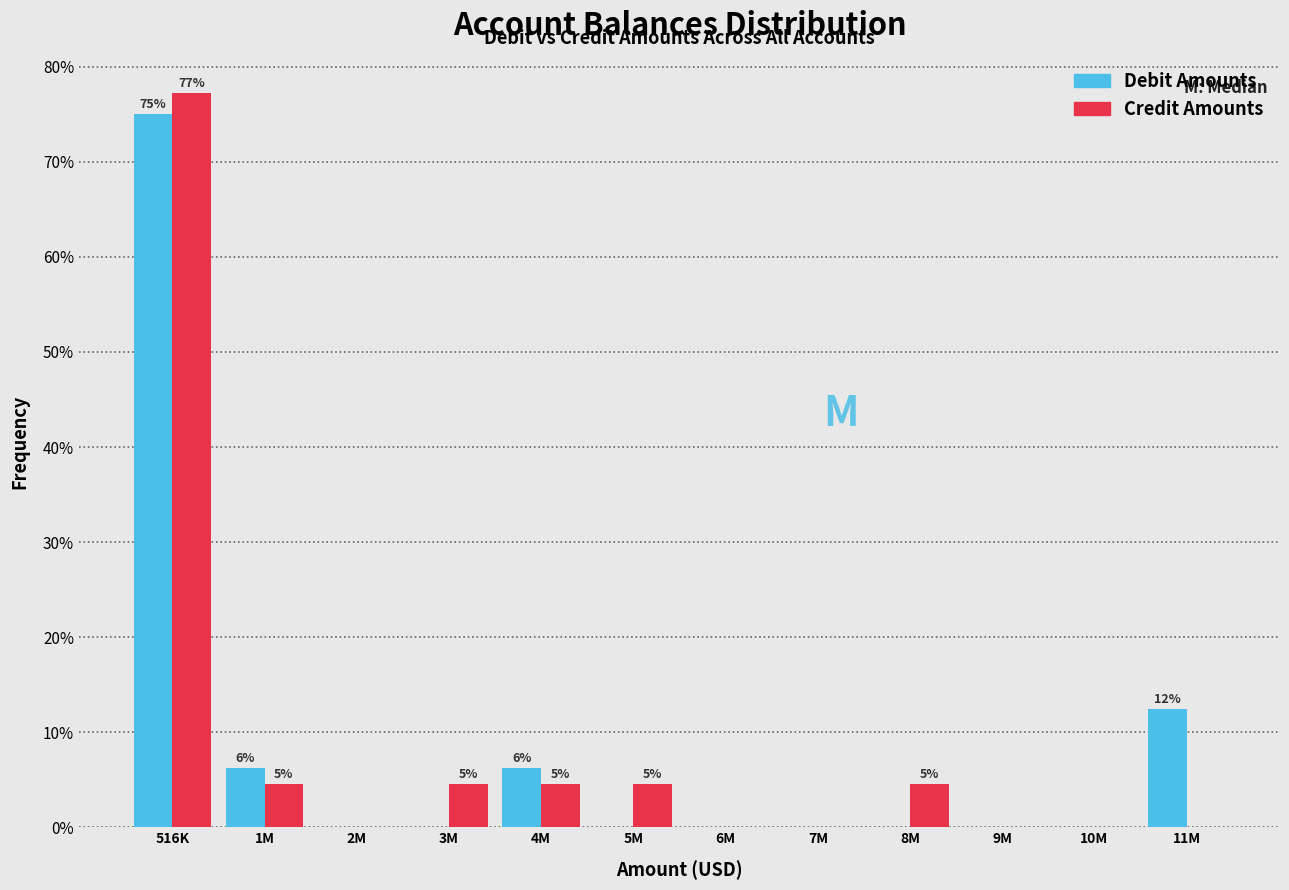

Which category has the highest value across all series?

516K